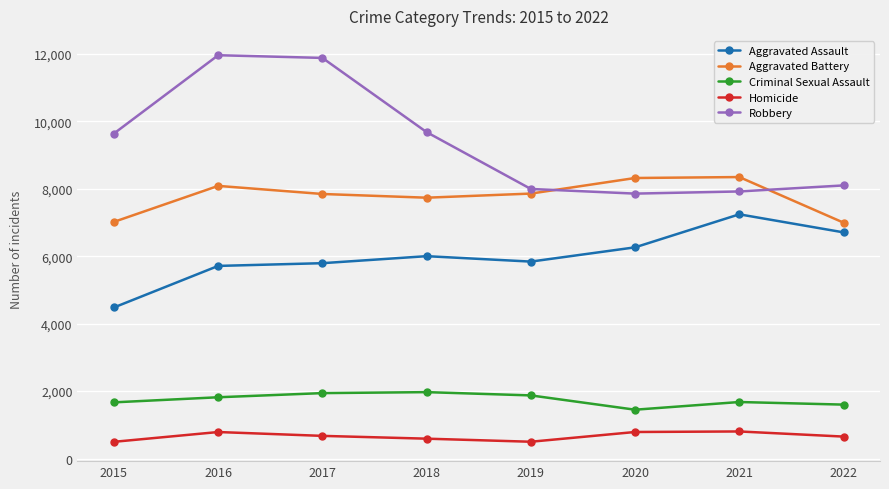

In Robbery, how many points are lower than both neighbors (excluding endpoints)?

1